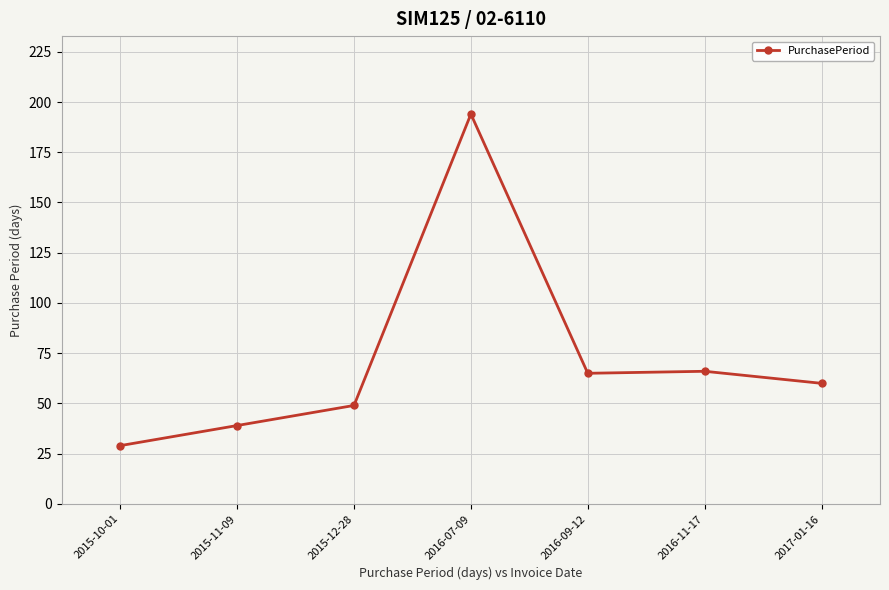

What is the average value?

72